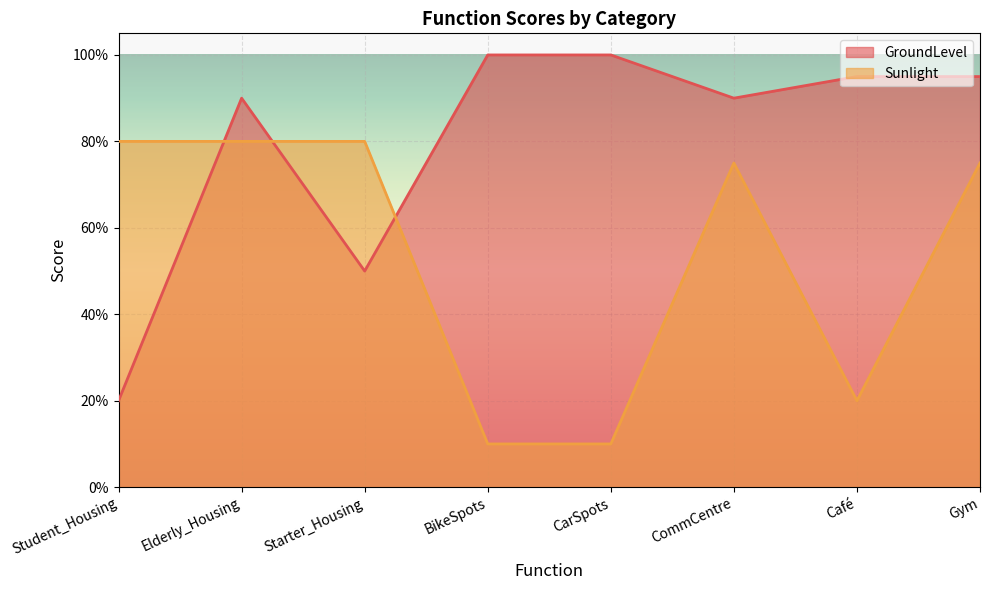

At how many categories does at least one series exceed 0?

8